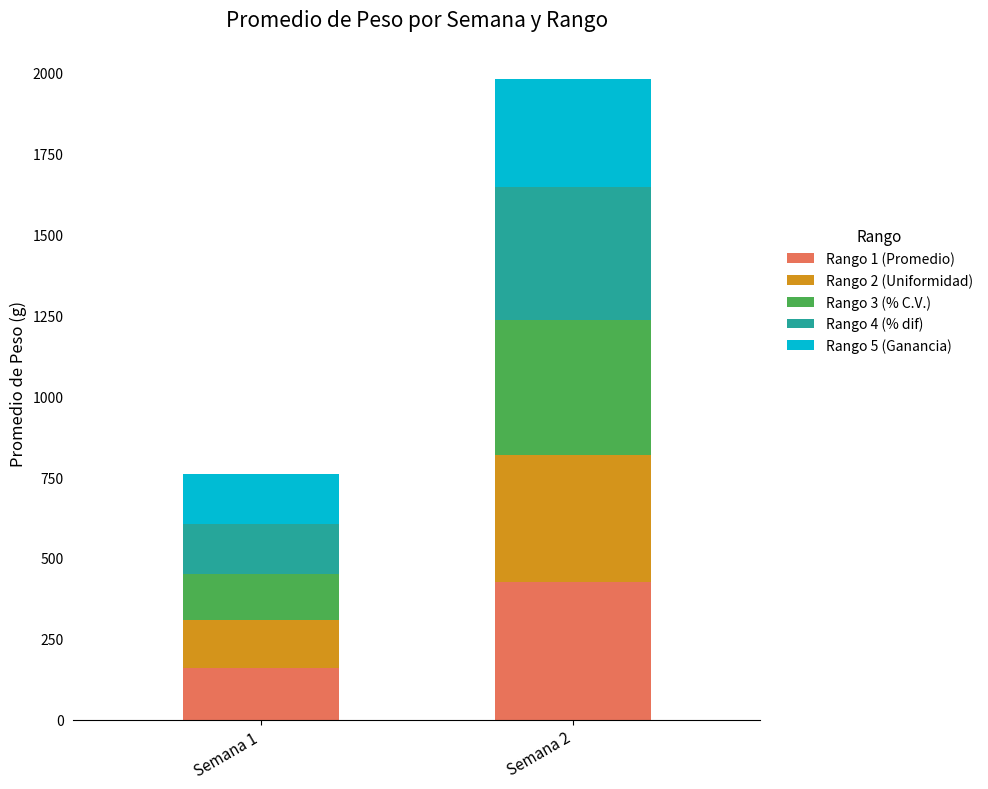

What is the highest value of the Rango 1 (Promedio) series?

425.1